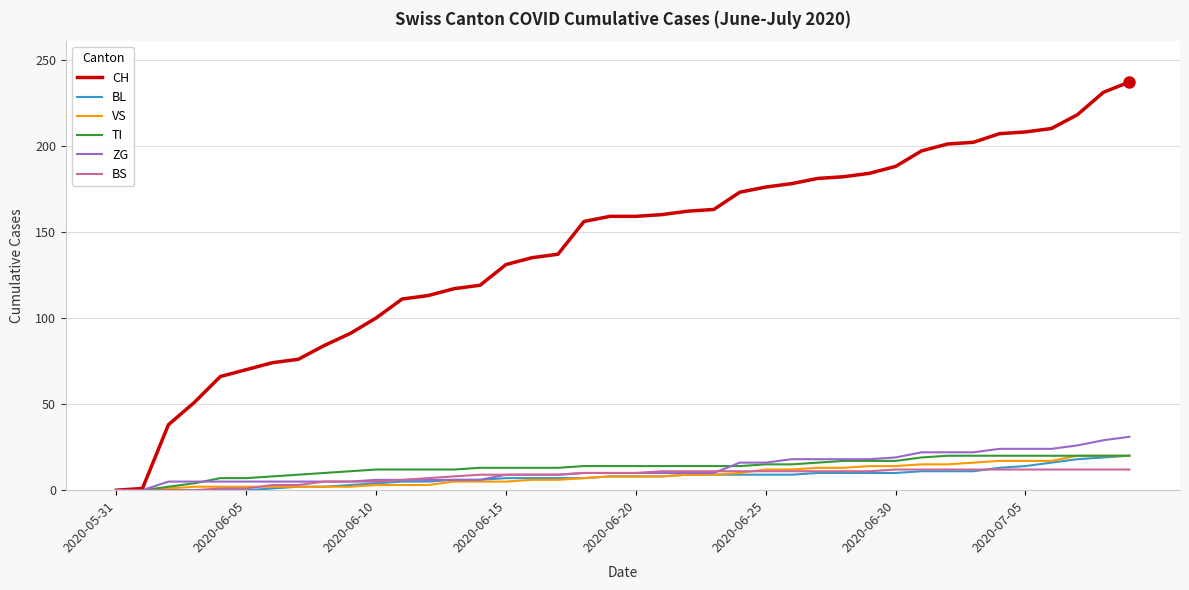

What is the greatest value displayed?

237